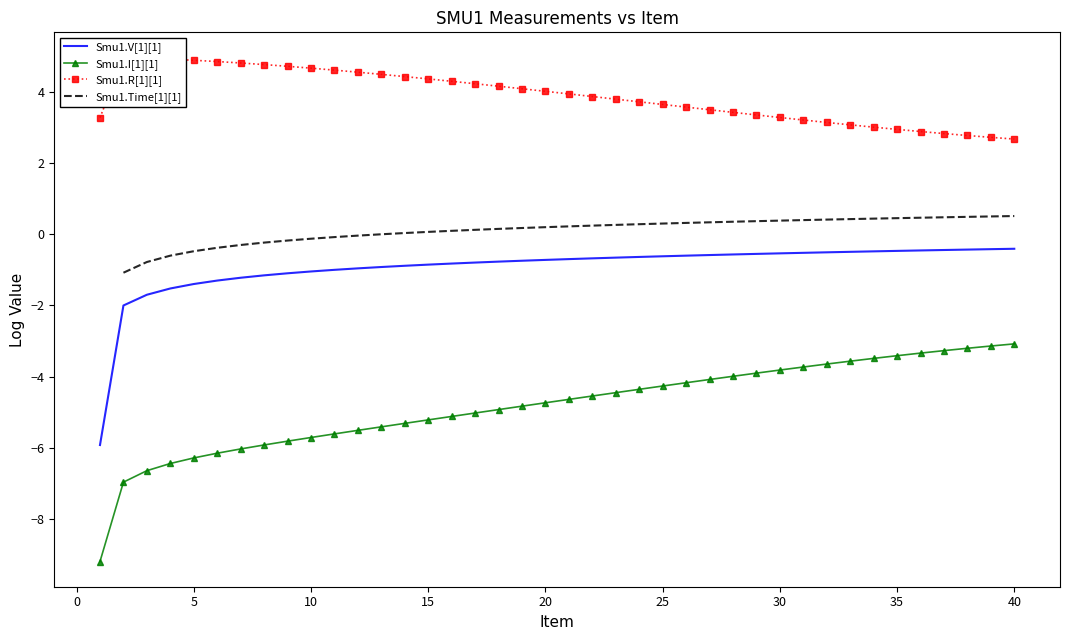

True or false: Smu1.I[1][1] and Smu1.V[1][1] intersect in this chart.

False